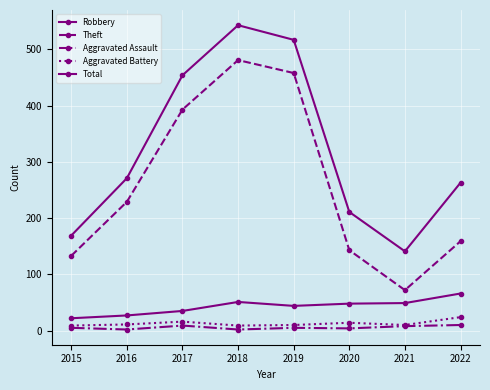

How many series are shown in this chart?

5